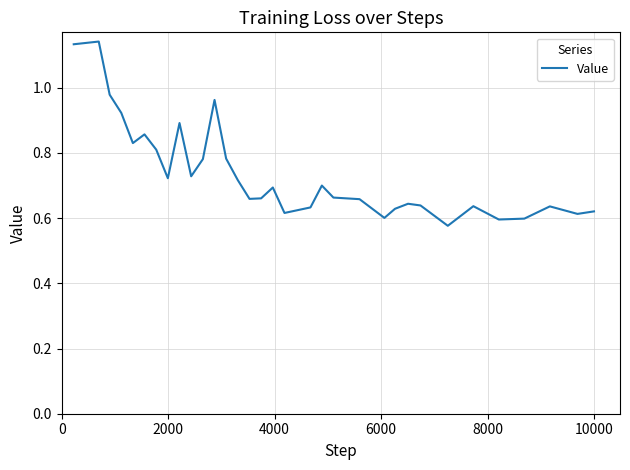

How many lines are shown in the chart?

1